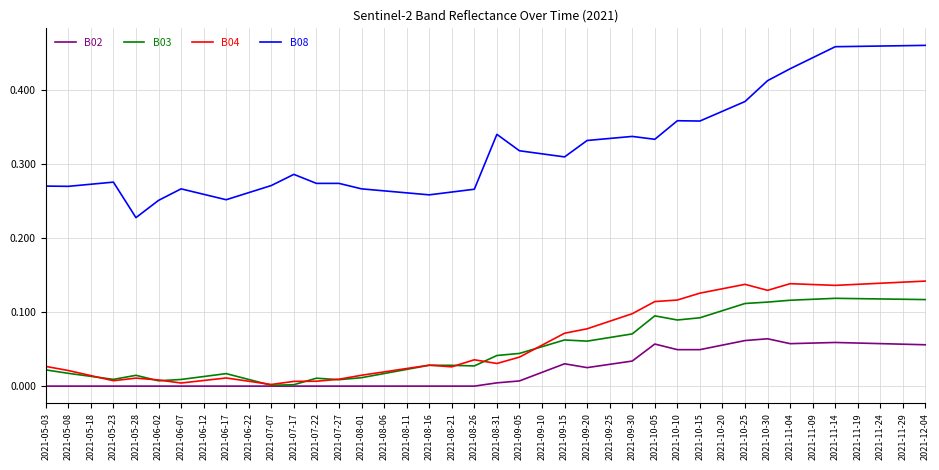

Which series has the largest total across all categories?

B08